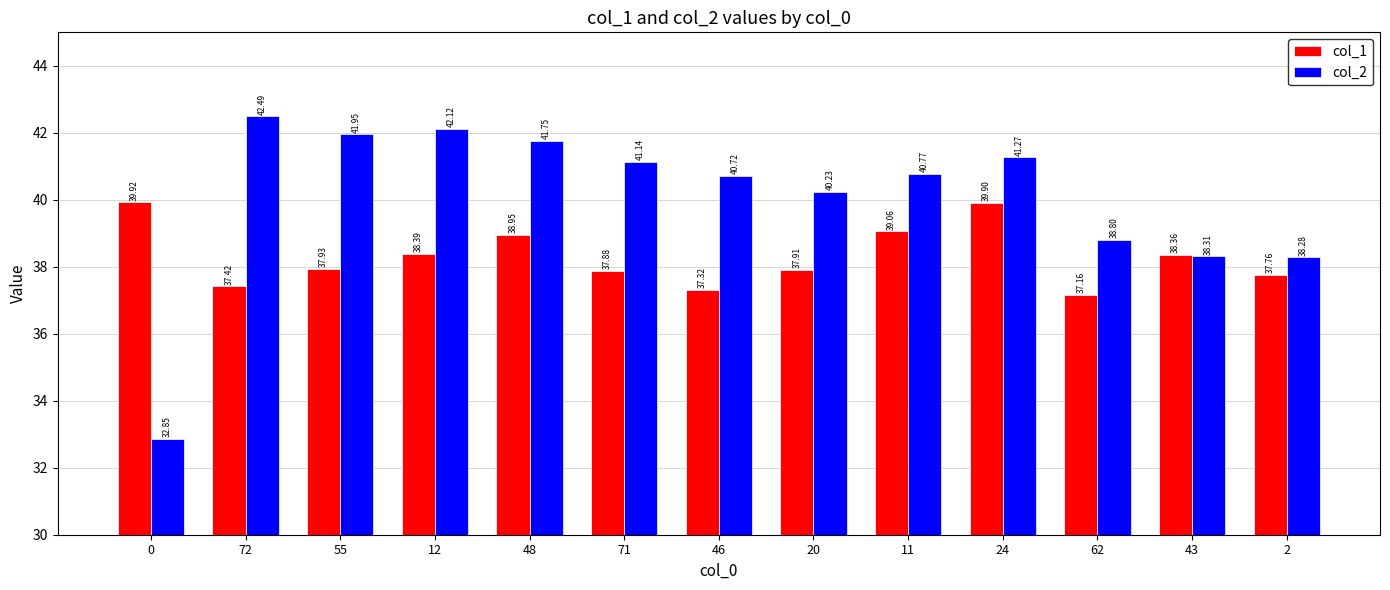

At which category is the sum across all series the highest?

24